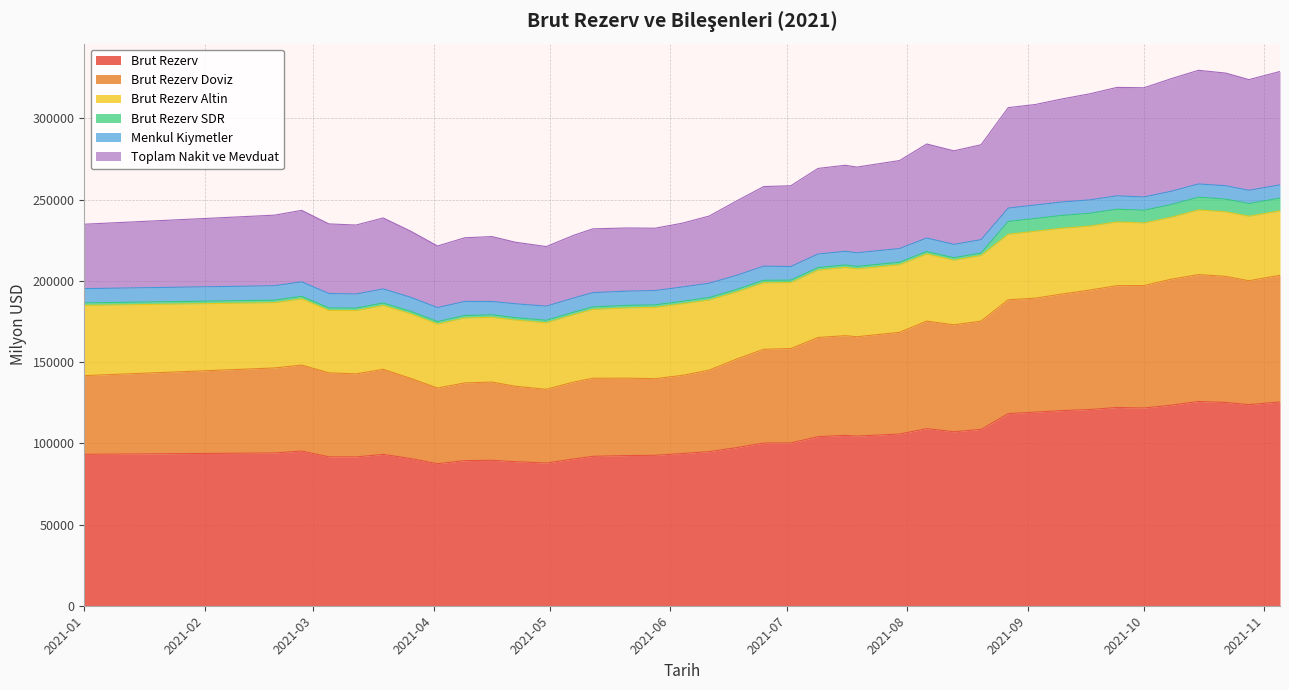

How many data points does each series have?

39